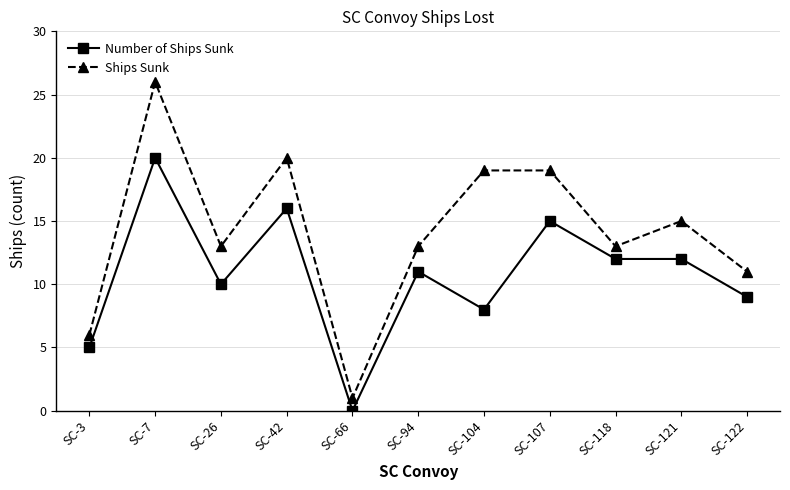

The value of Ships Sunk at SC-26 is 13. True or false?

True